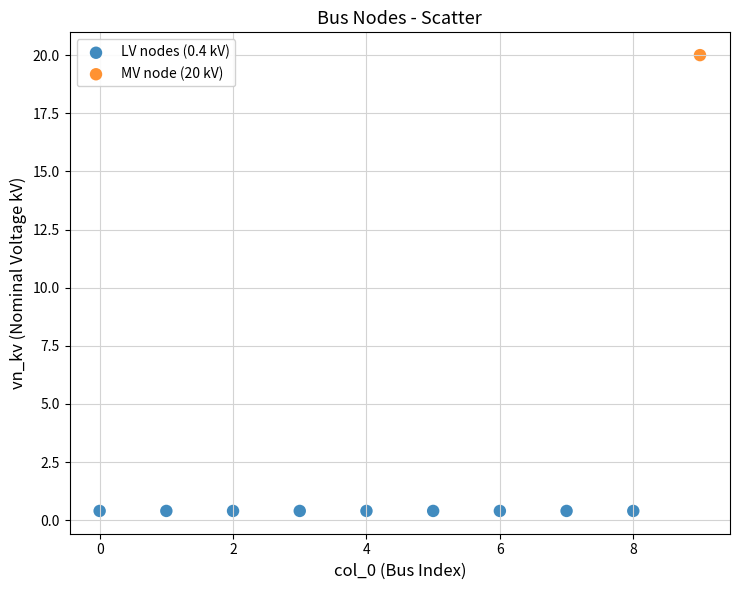

Which series reaches the minimum Y coordinate?

LV nodes (0.4 kV)